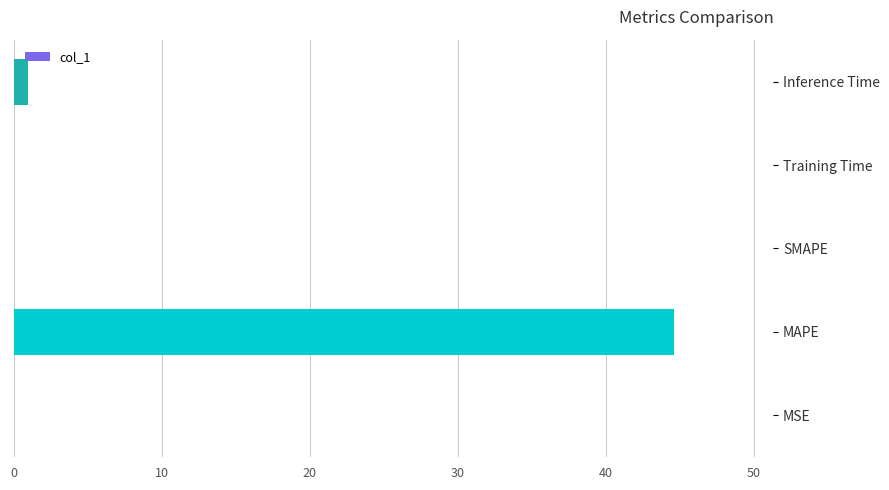

At which category does the chart reach its peak across all series?

MAPE